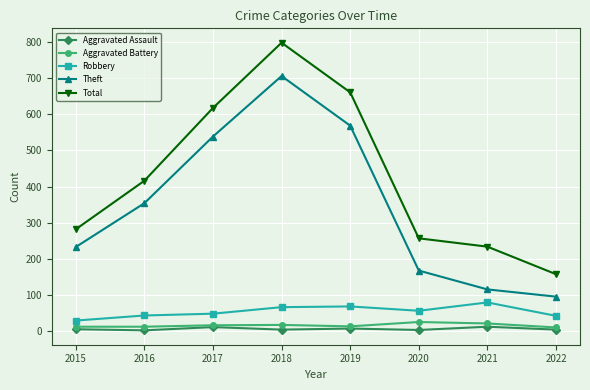

True or false: Total has a value of 277 at 2016.

False